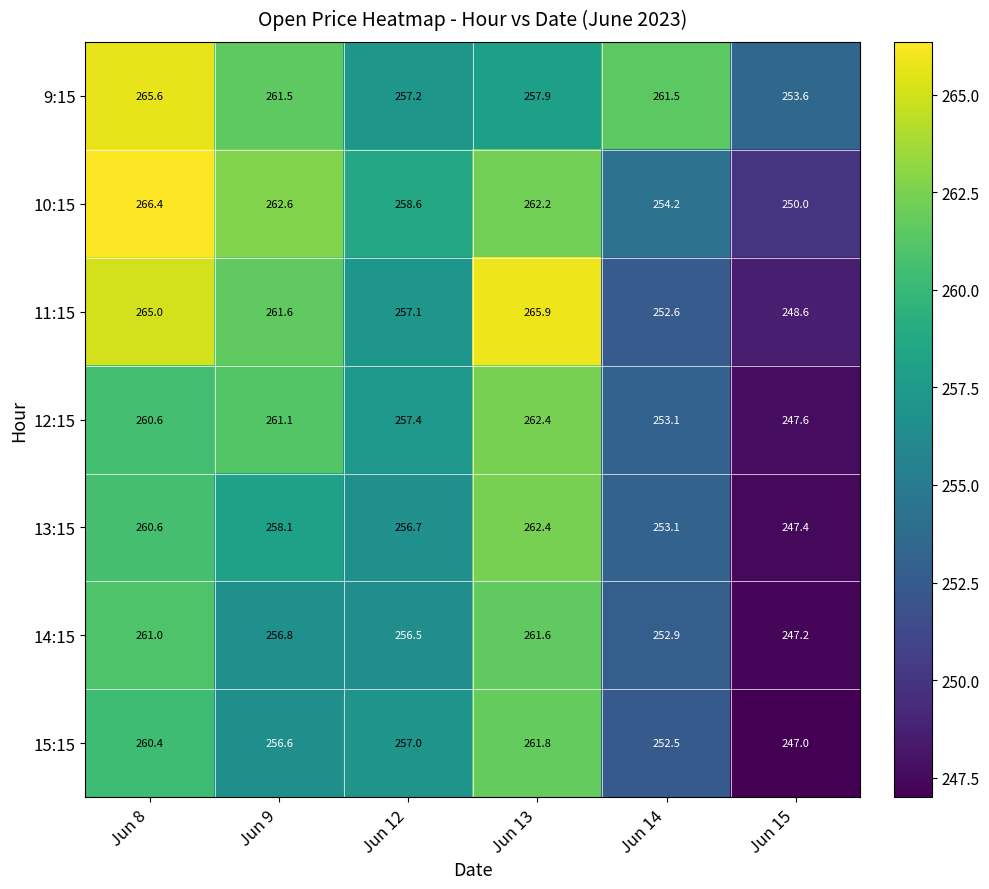

At which category does the chart reach its minimum across all series?

Jun 15